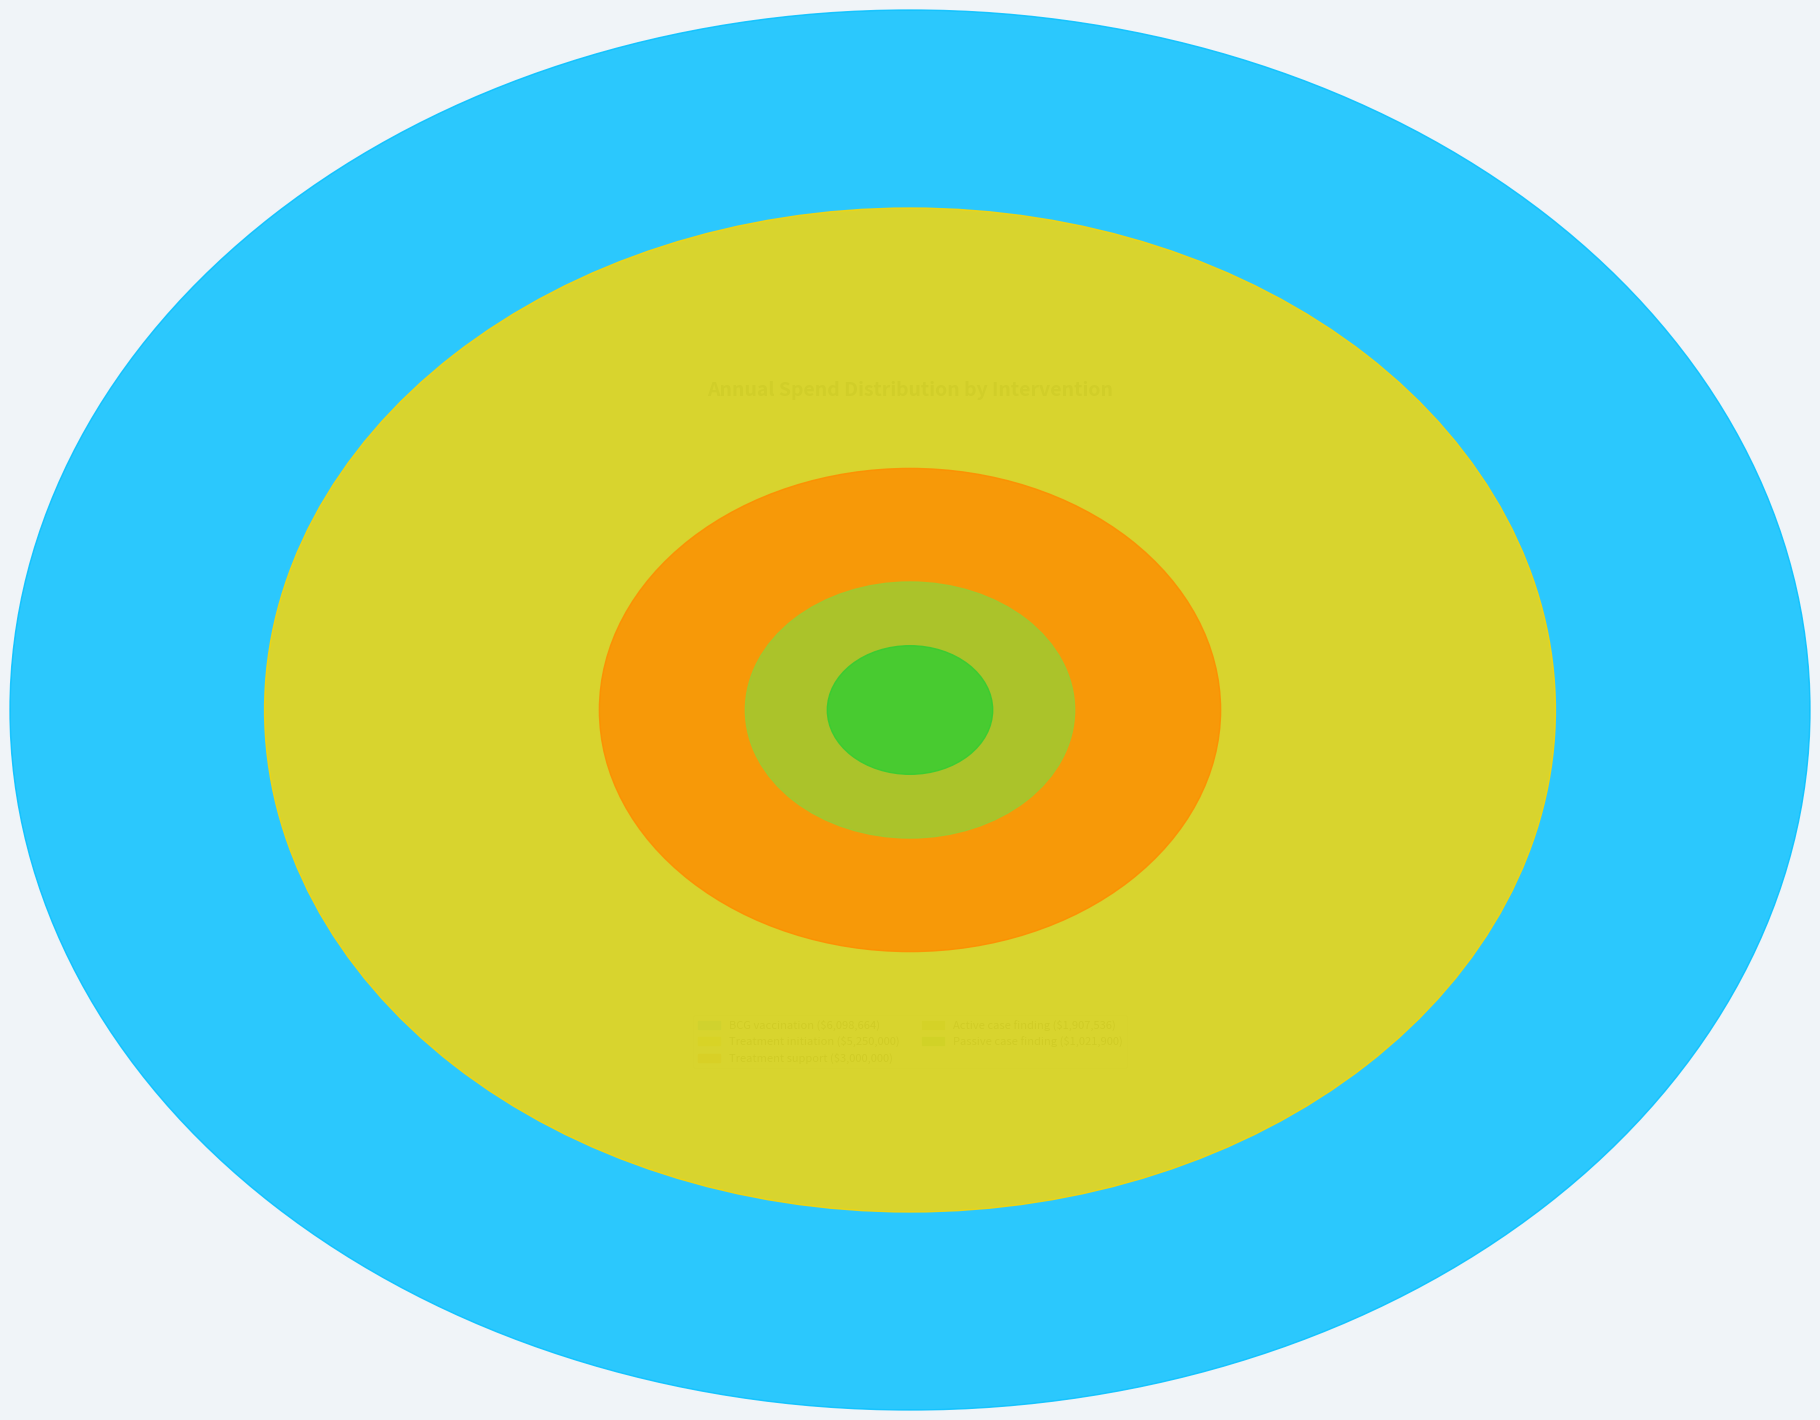

How many slices are in this pie chart?

5